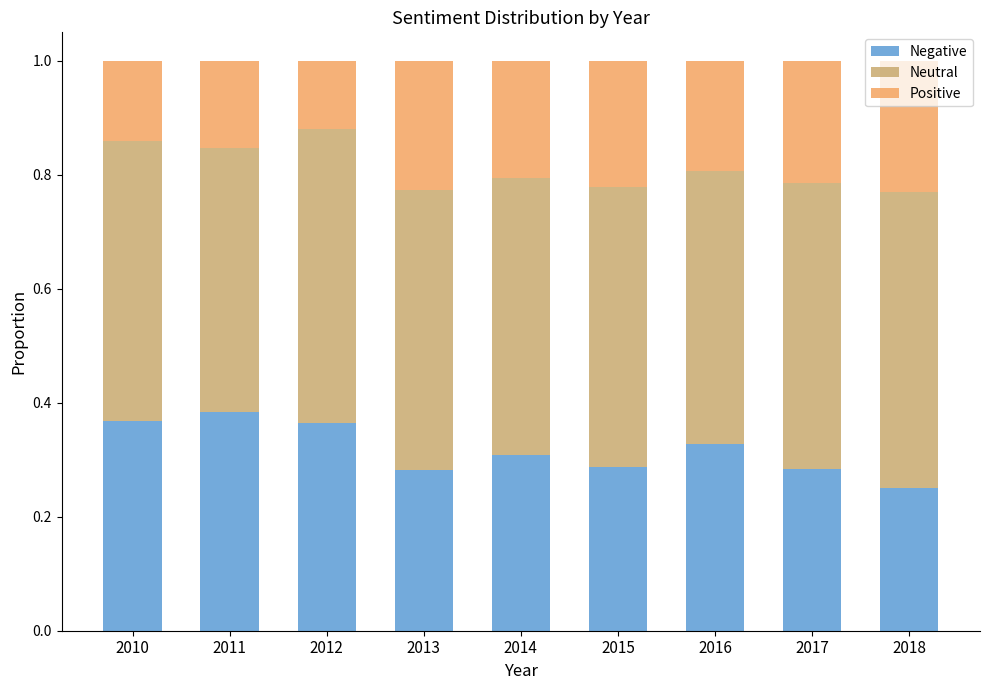

How many data points does each series have?

9